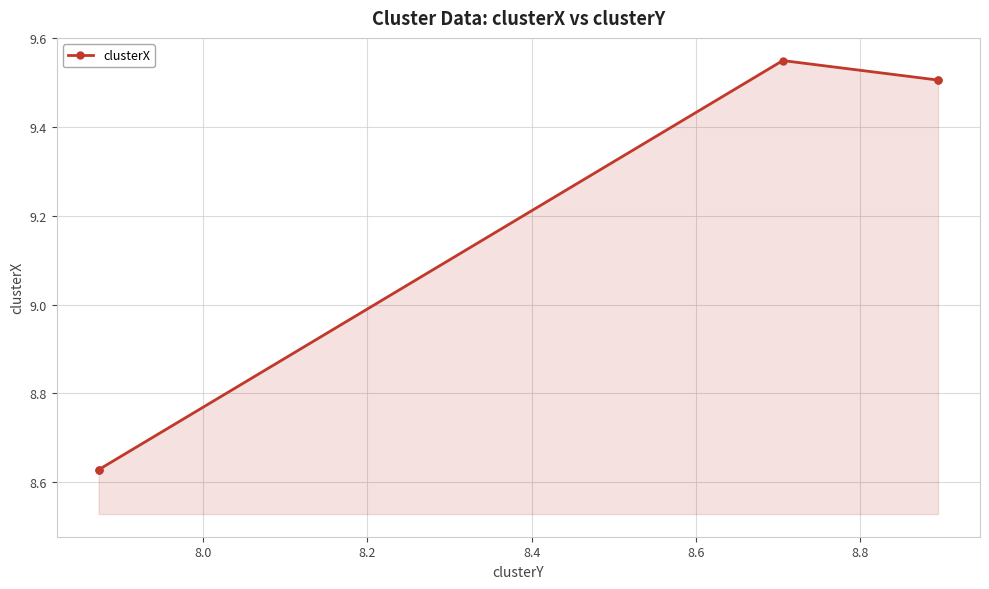

What is the average value?

9.2